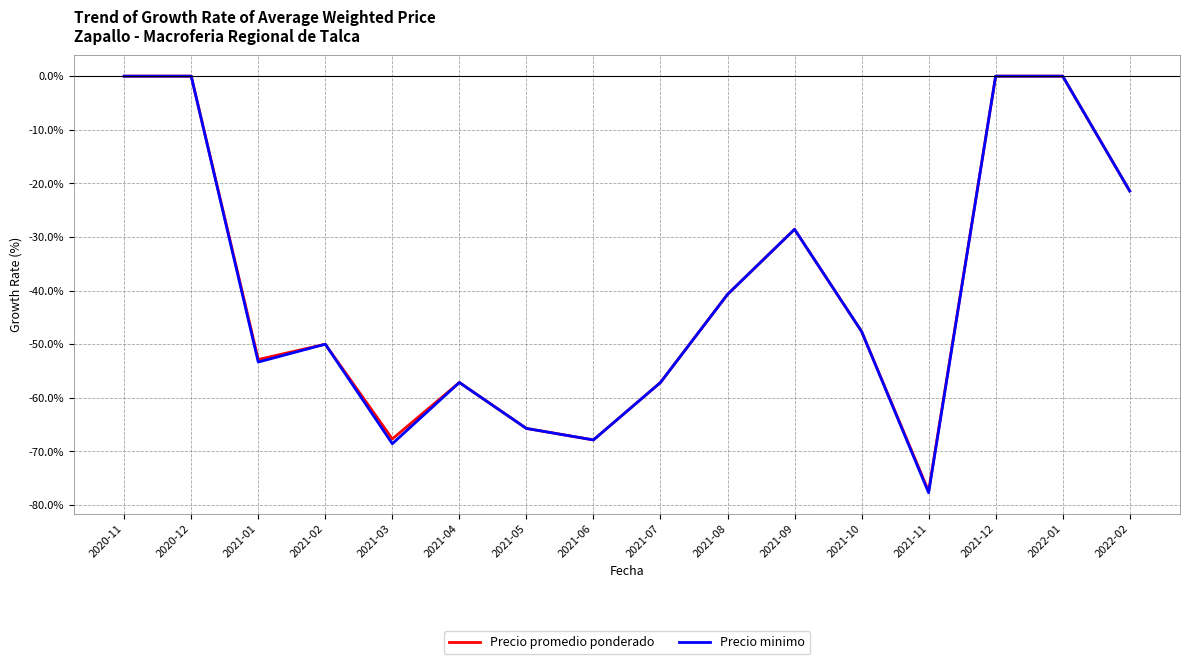

What is the difference between the Precio minimo values at 2021-08 and 2021-10?

6.9